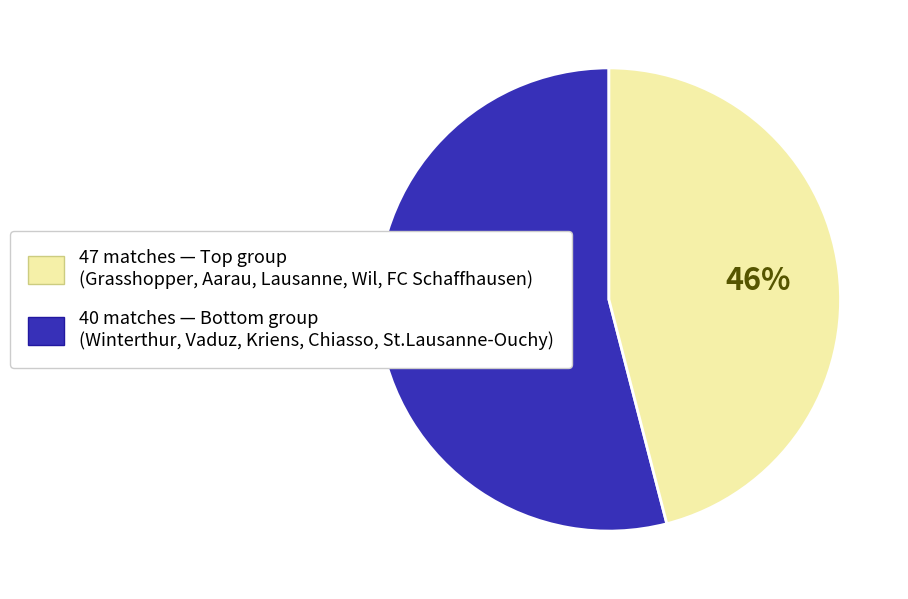

Does any single category account for the majority?

Yes